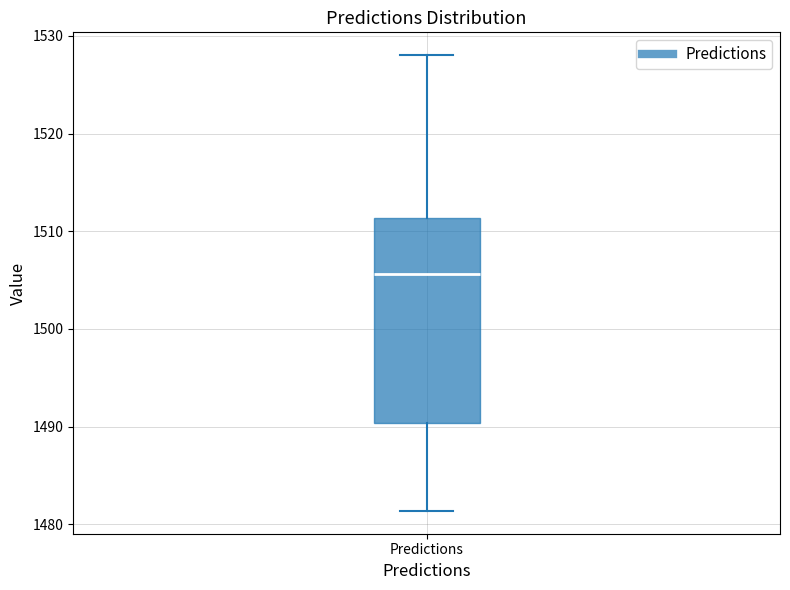

Read this box plot against the y-axis: the position of the median line, the range covered by the box, and the ends of both whiskers. The values are not printed on the chart, so give them approximately, as read against the axis.

median 1506, box 1490 to 1511, whiskers 1481 to 1528